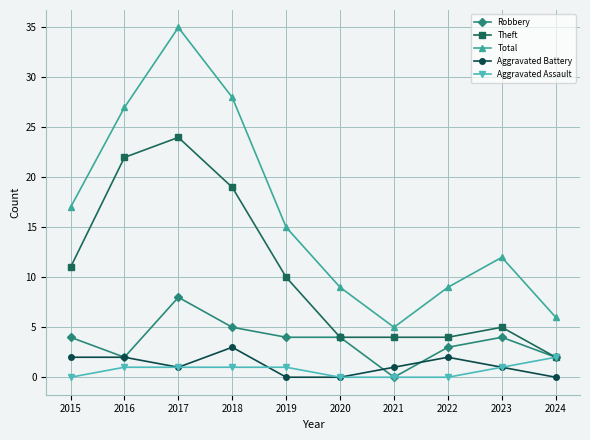

What are all the series names shown in the legend?

Robbery, Theft, Total, Aggravated Battery, Aggravated Assault